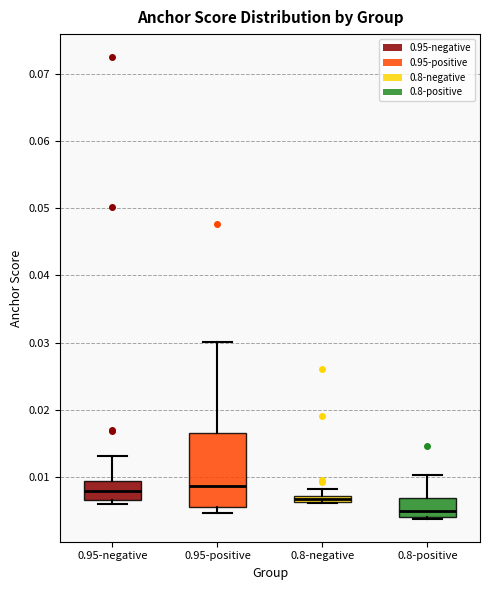

Comparing the boxes themselves (not the whiskers), which one is the tallest?

0.95-positive